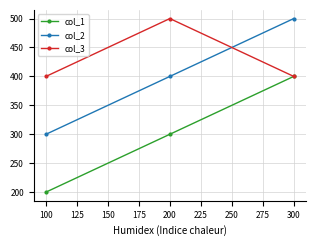

What is the maximum value shown in the chart?

500